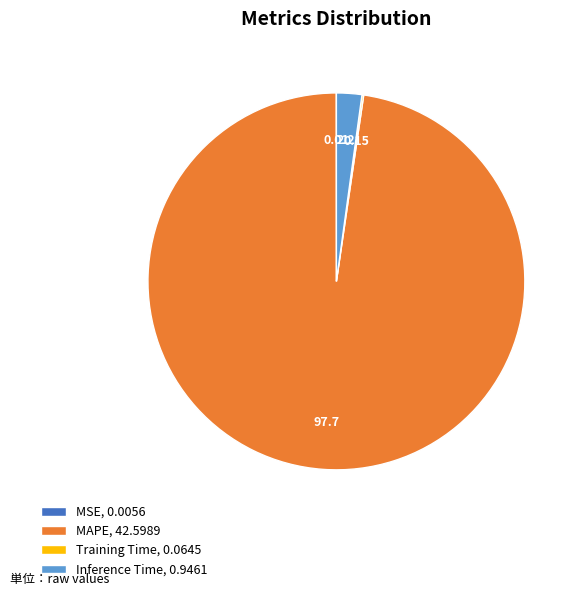

Combined, do MAPE, 42.5989 and Inference Time, 0.9461 account for over 50%?

Yes